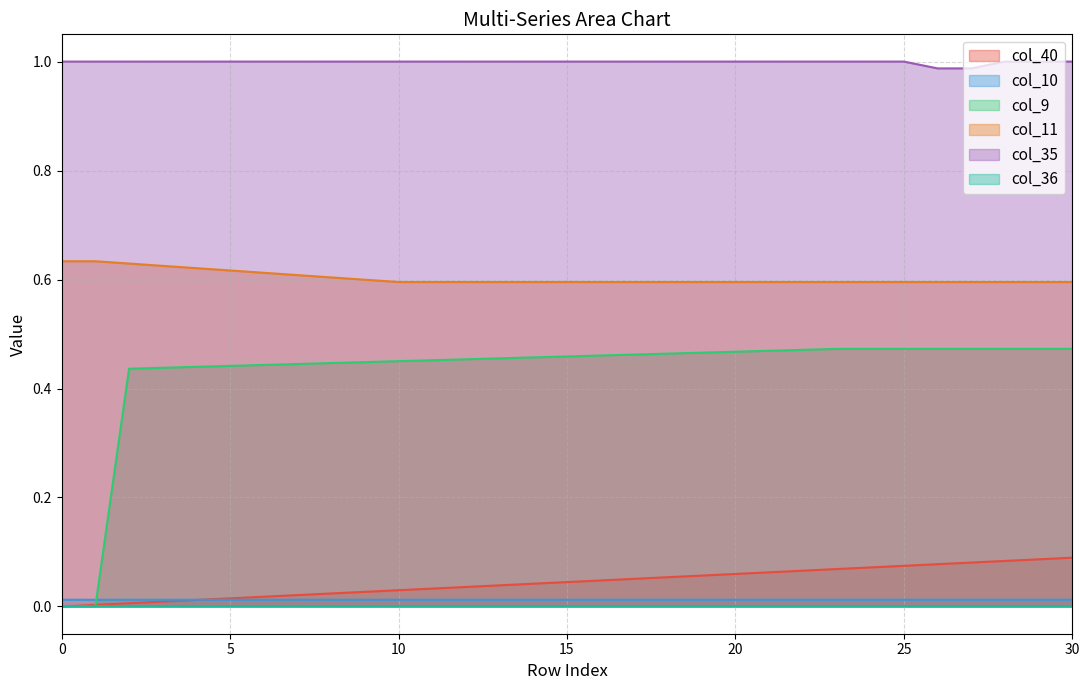

At which label is col_11 closest to 0?

10